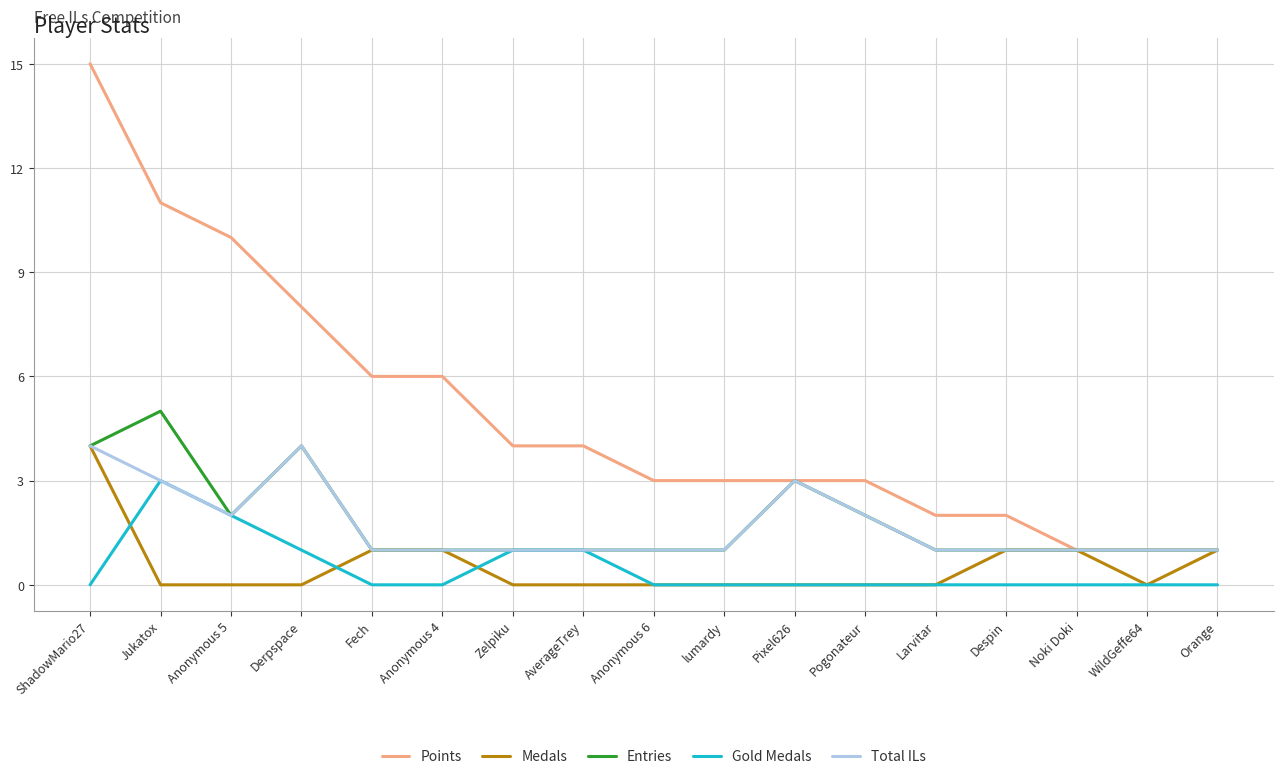

Is the value of Points at lumardy greater than the value of Medals at Derpspace?

Yes